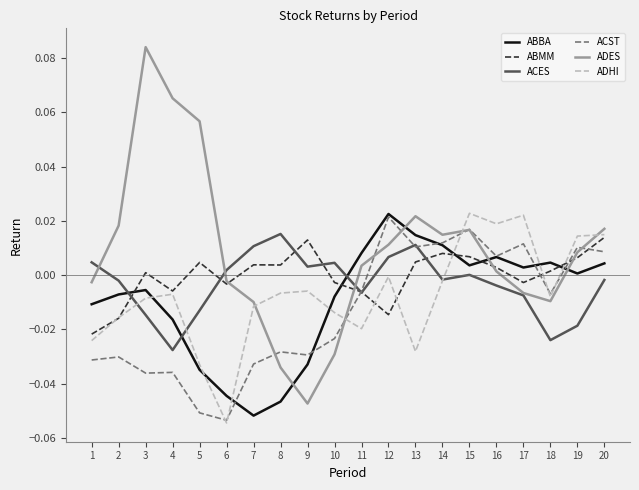

Which label corresponds to the largest value in the chart?

3